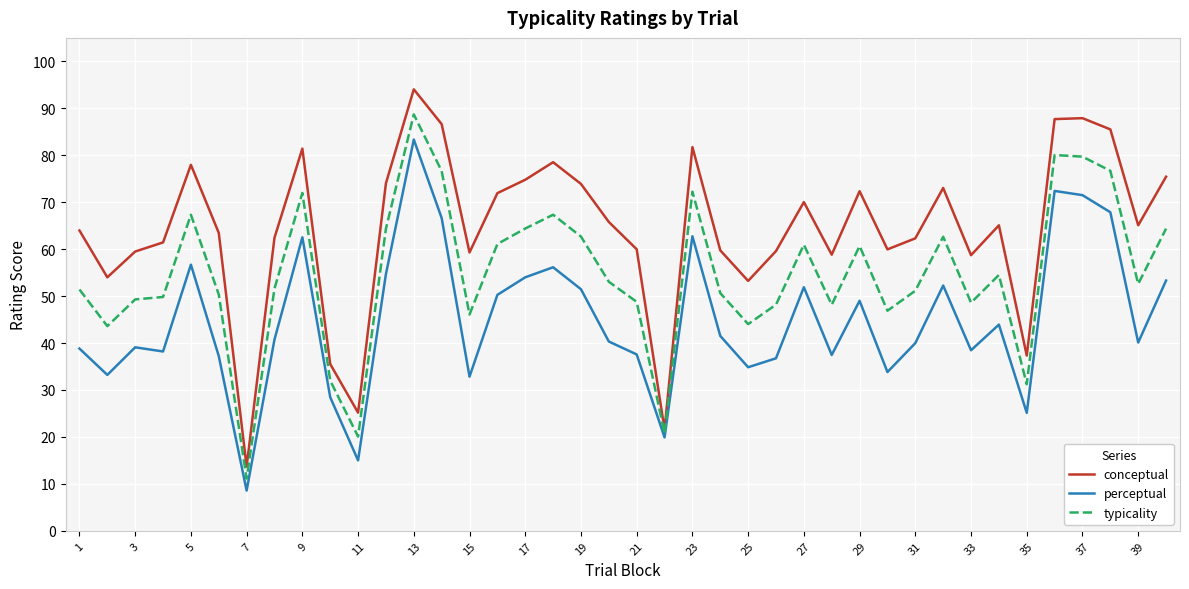

What is the smallest value displayed?

8.6